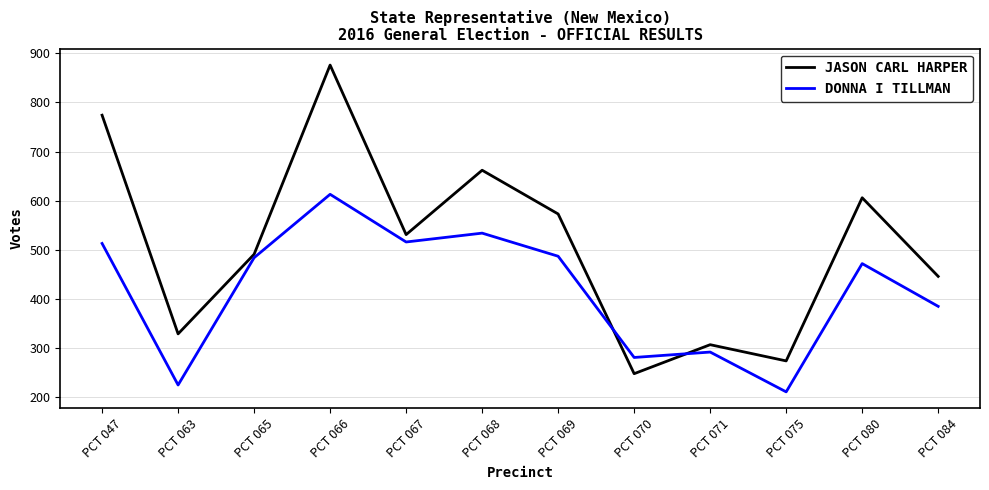

Read the JASON CARL HARPER value at PCT 067, to the nearest 10.

530